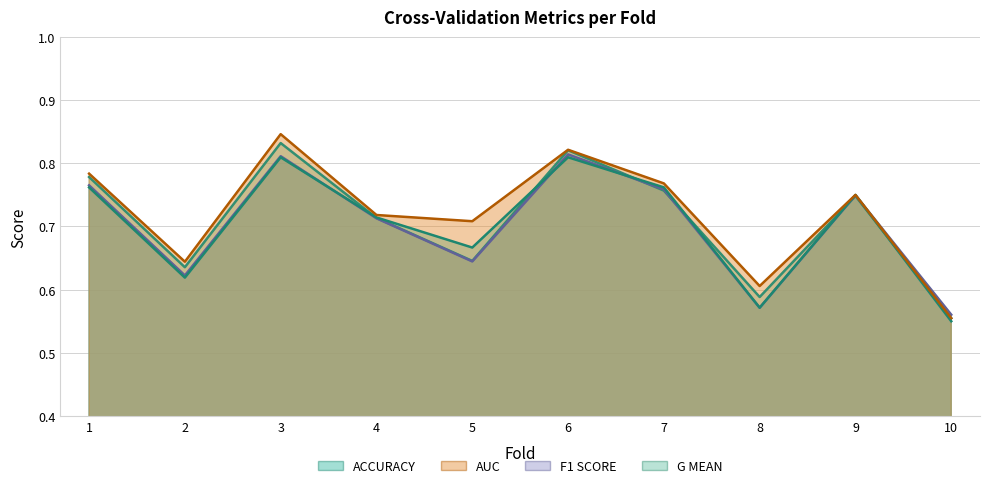

The value of f1_score at 1 is 0.2. True or false?

False